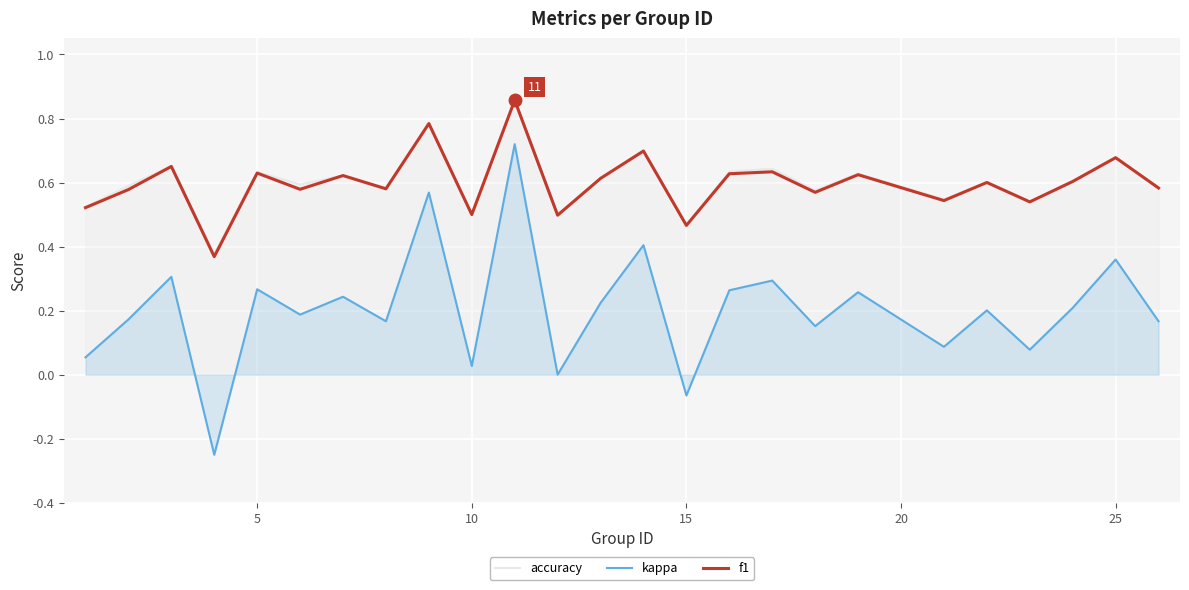

Is the value of kappa at 10 greater than the value of f1 at 9?

No